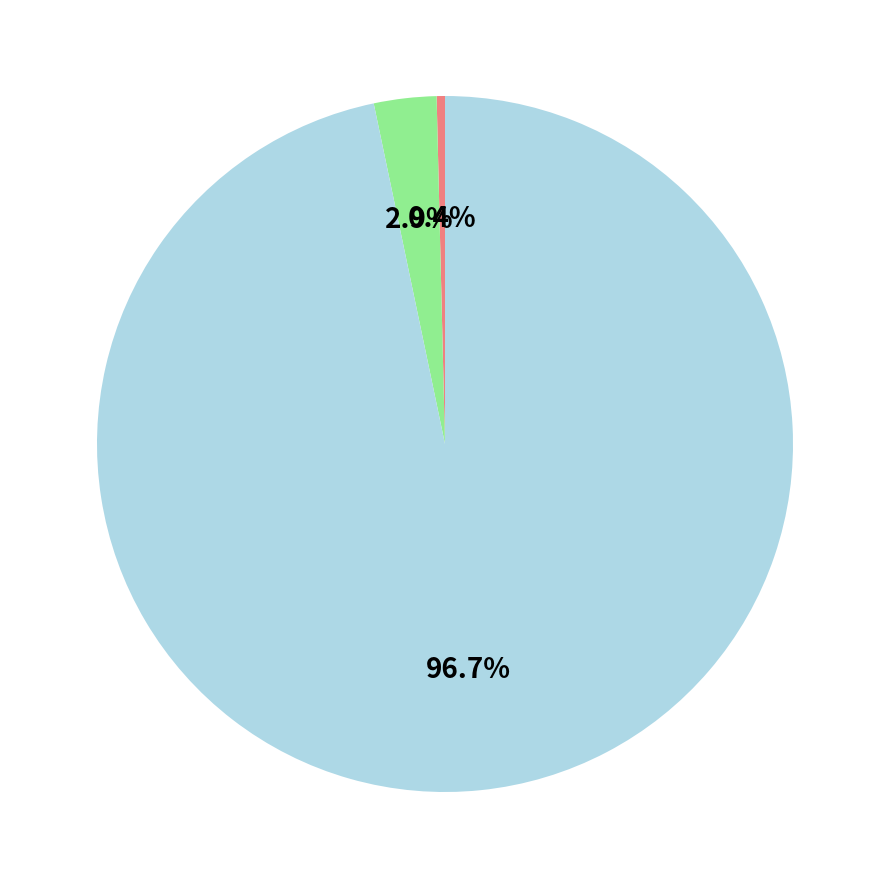

Is there any slice that represents more than half of the pie?

Yes